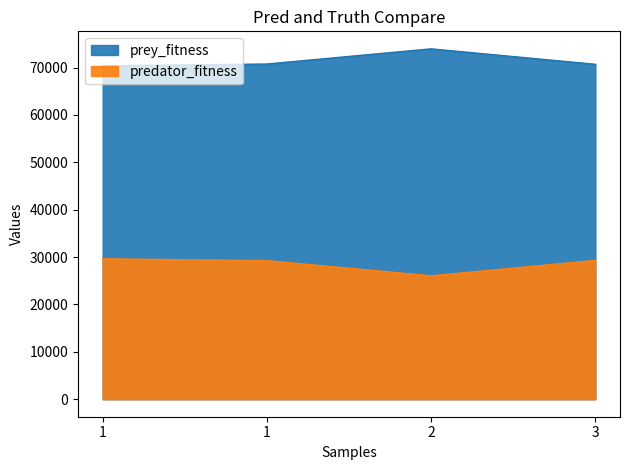

What are all the series names shown in the legend?

prey_fitness, predator_fitness